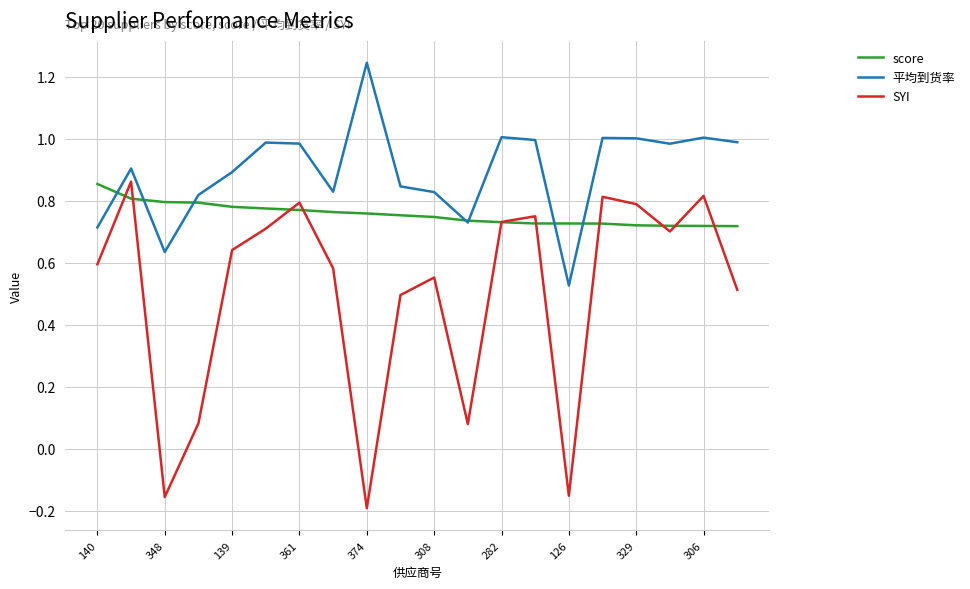

What is the sum of all score values?

15.1